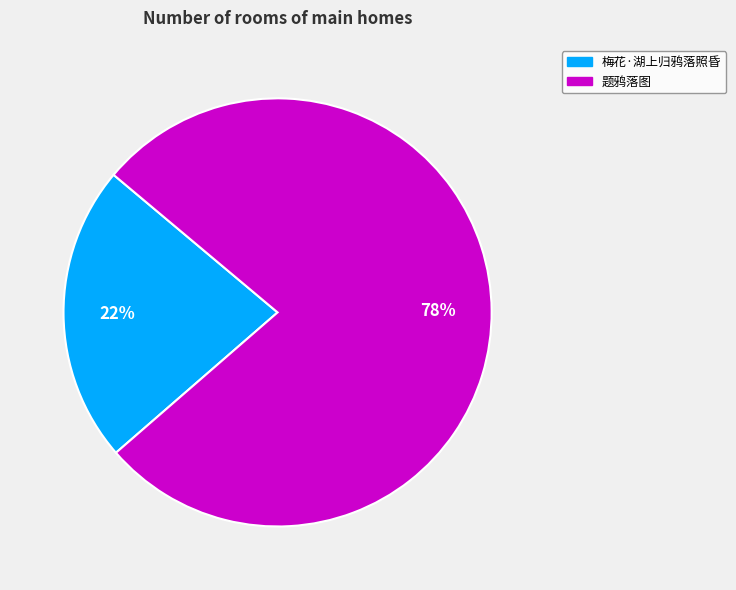

Is the sum of 题鸦落图 and 梅花·湖上归鸦落照昏 greater than half?

Yes